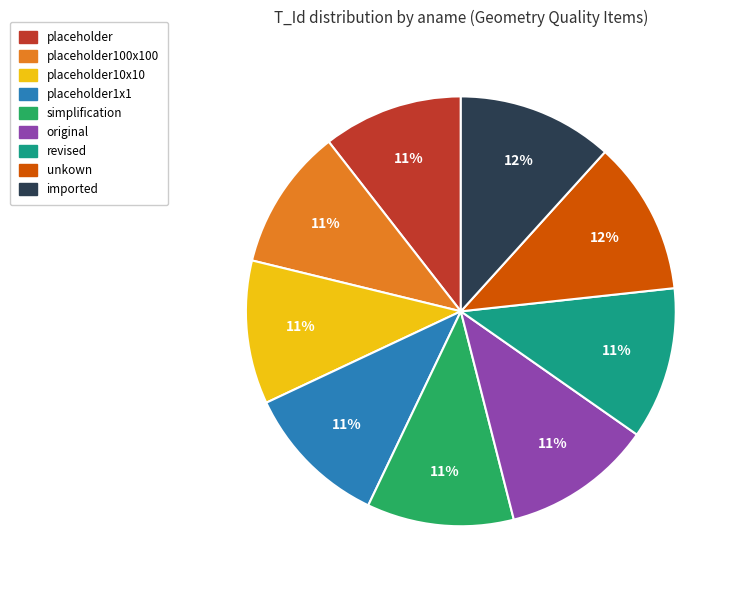

Is there a majority slice in this chart?

No